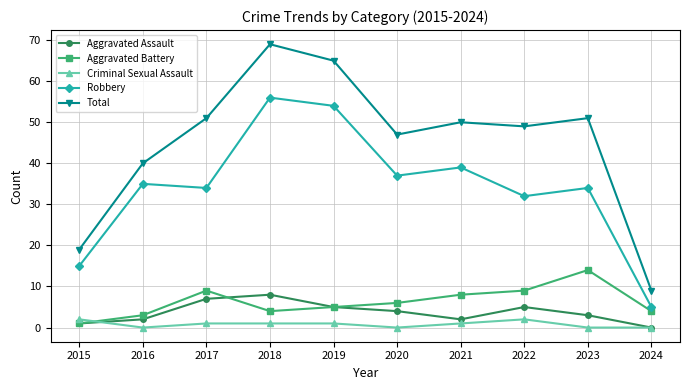

Where is the first local maximum for Aggravated Battery?

2017